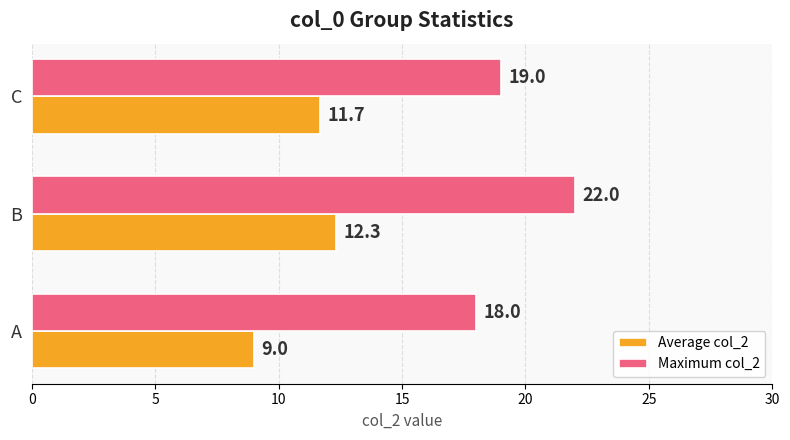

List the series in order of their peak value, highest first.

Maximum col_2, Average col_2